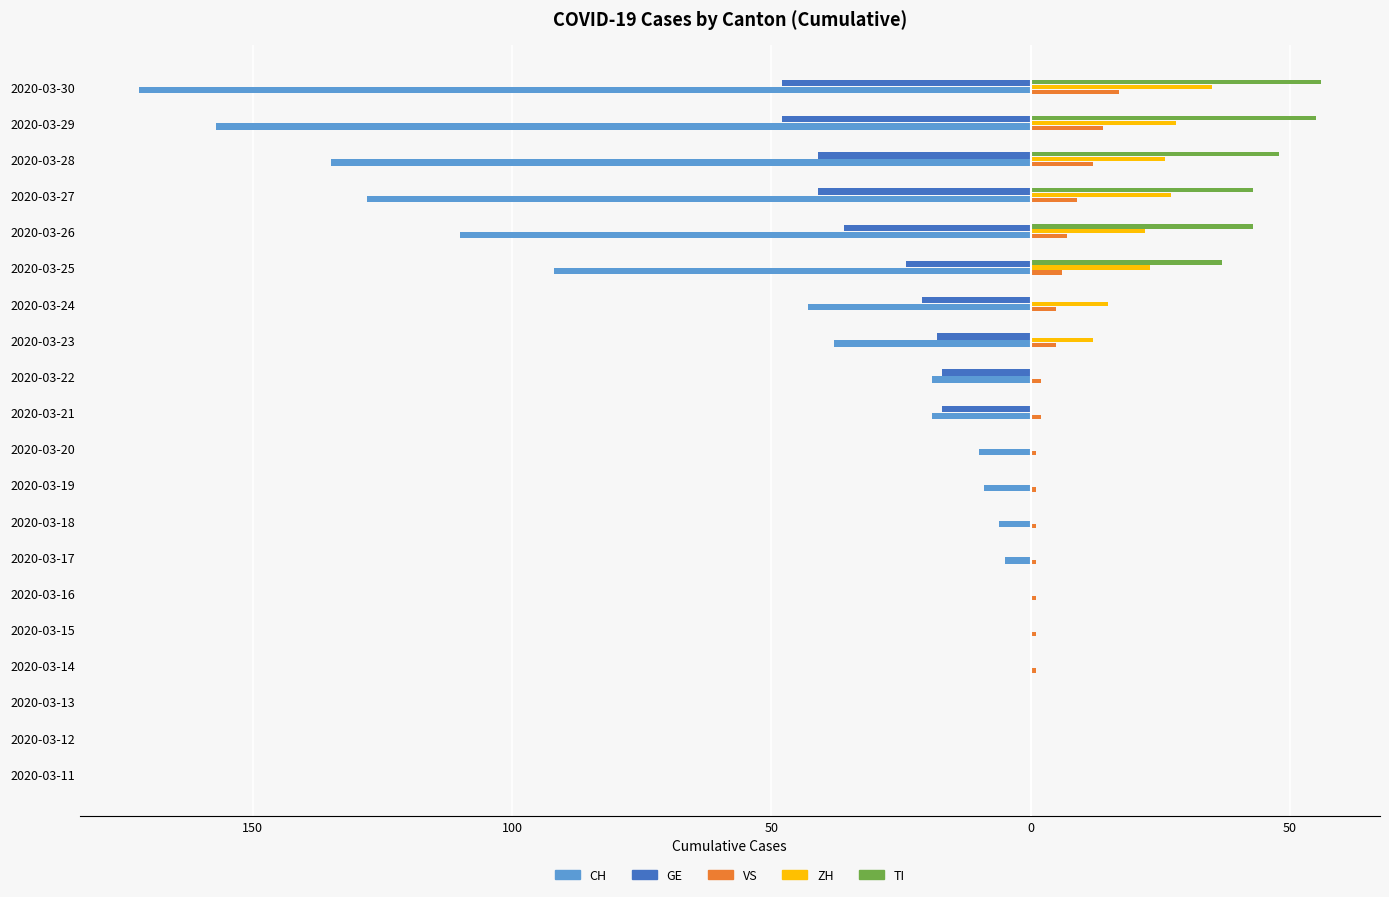

Which series has the widest spread of values?

CH